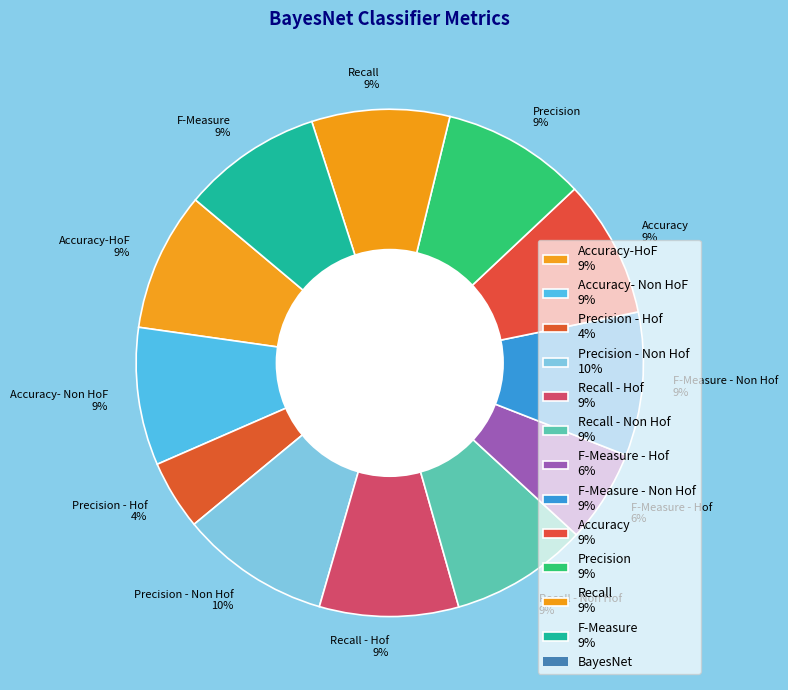

Does Precision - Hof 4% represent more than half of the total?

No